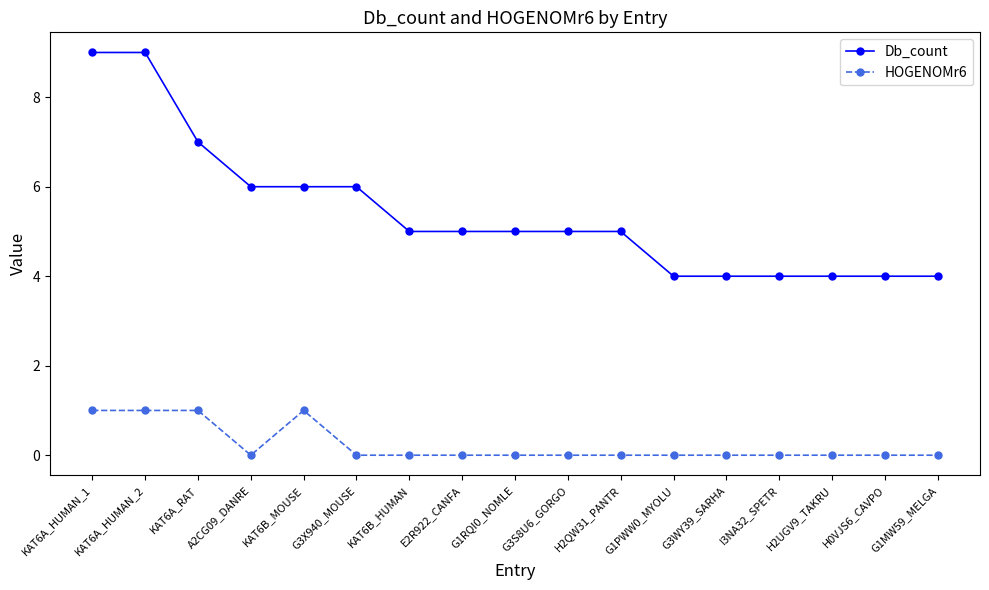

Reading right to left, what are all the values shown in this chart?

Db_count: 4	4	4	4	4	4	5	5	5	5	5	6	6	6	7	9	9
HOGENOMr6: 0	0	0	0	0	0	0	0	0	0	0	0	1	0	1	1	1